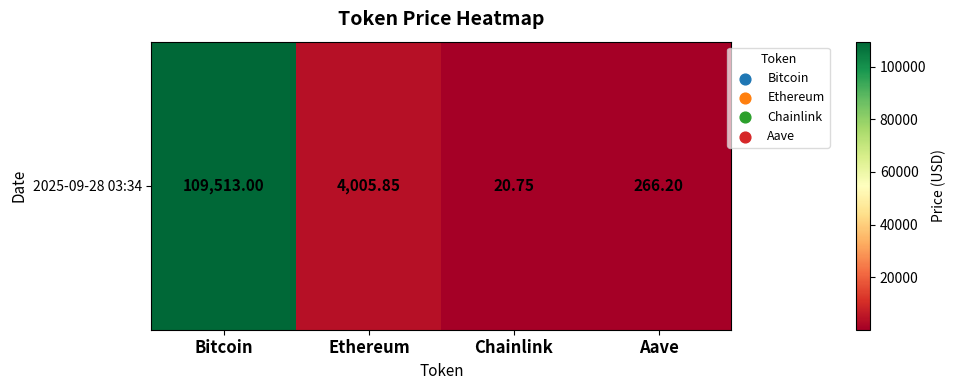

The chart shows a value of 4005.8 at Ethereum. True or false?

True